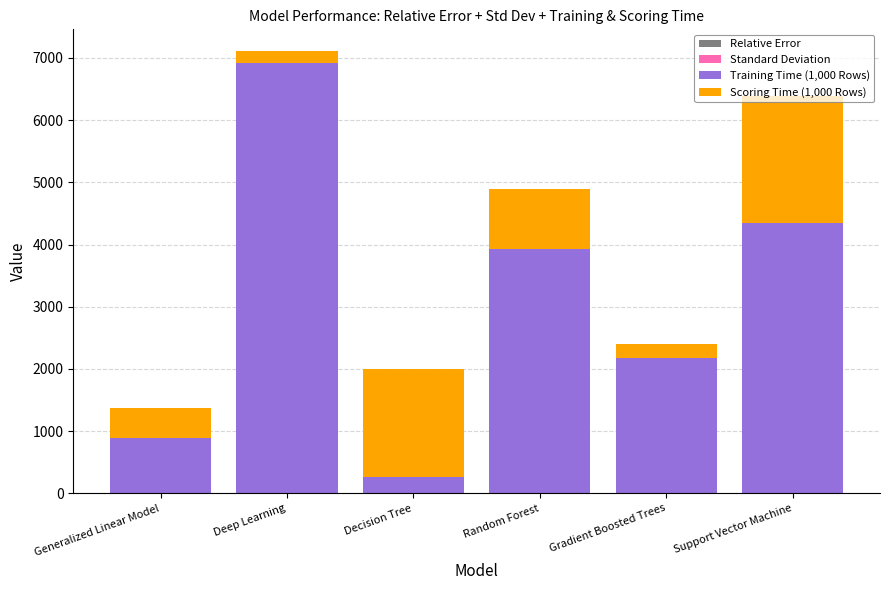

What is the total value across all series at Support Vector Machine?

6384.4